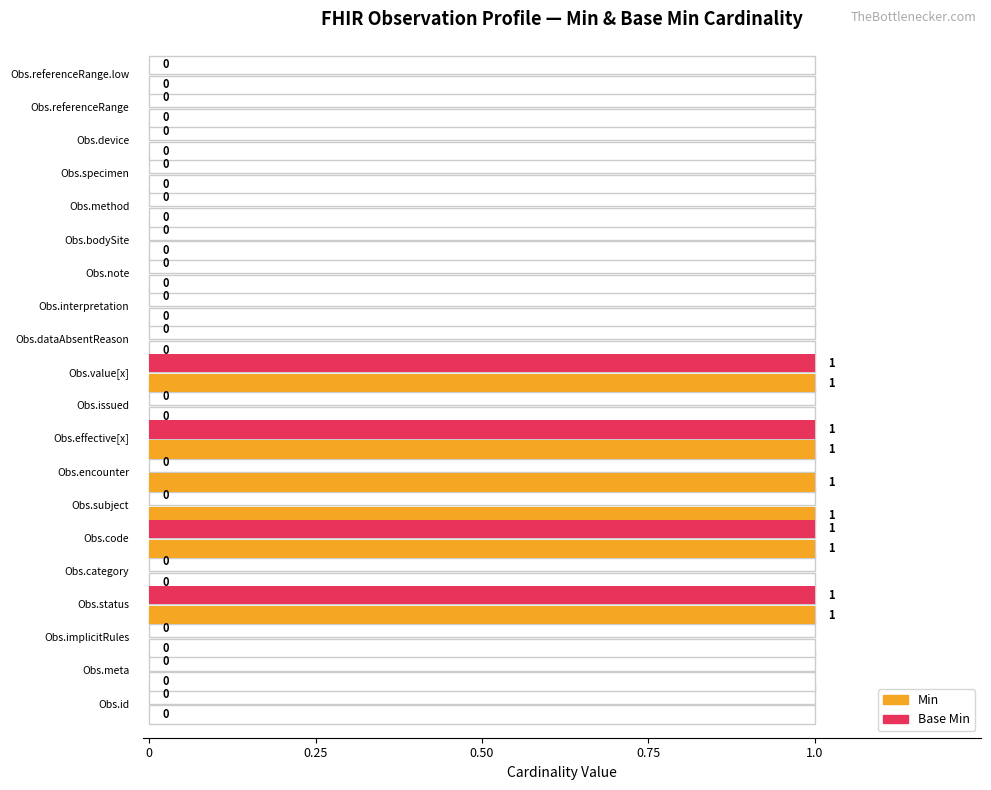

What is the sum of all Min values?

6